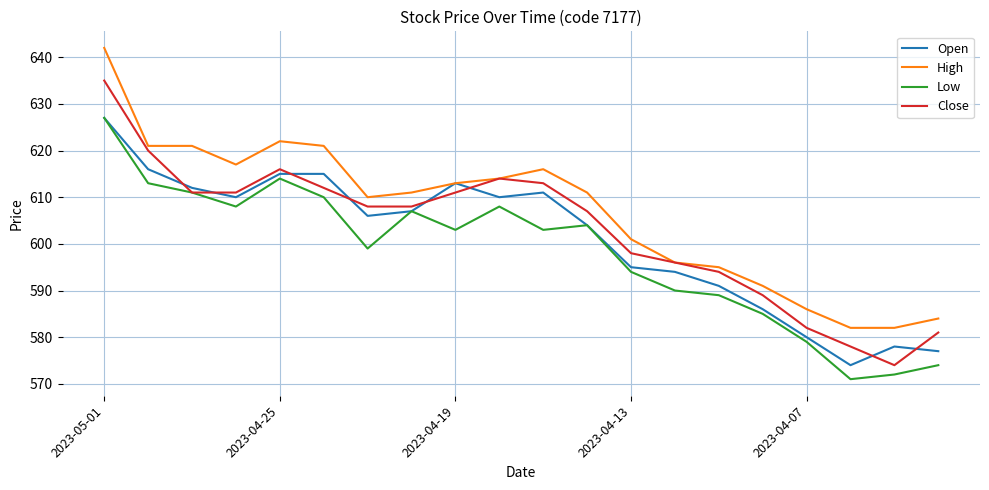

After their last crossing, which series has the higher values: Open or Close?

Close